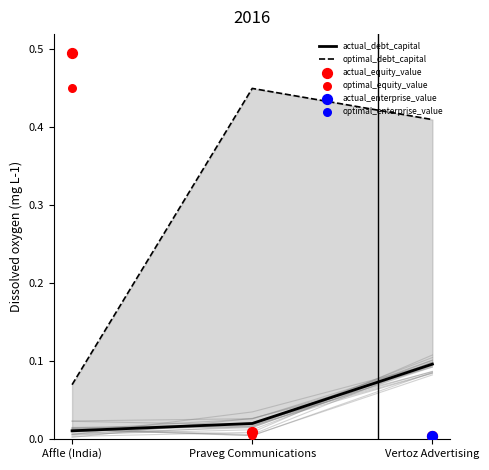

Which series has the widest spread of Y values?

actual_equity_value